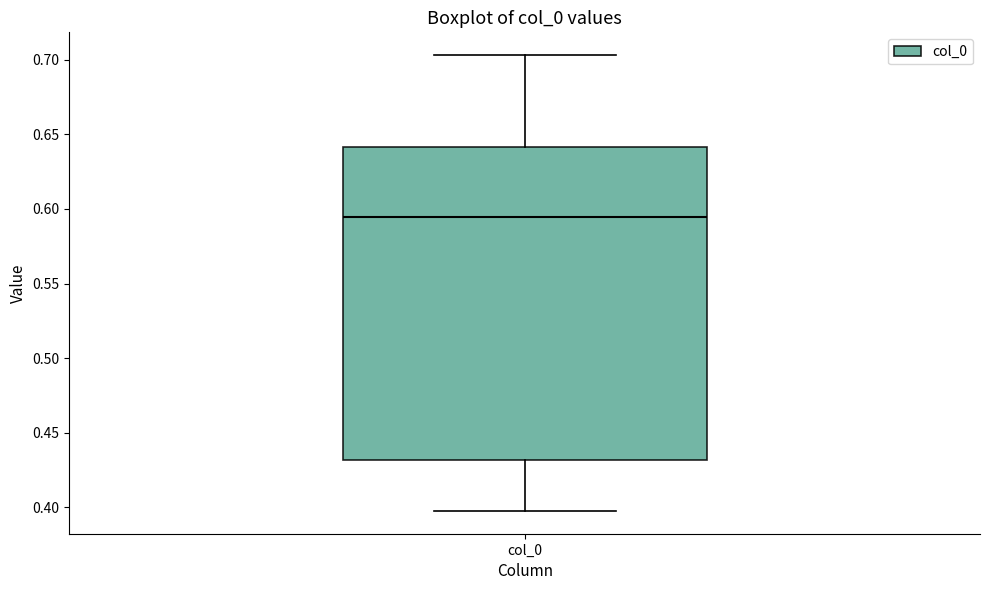

Read this box plot against the y-axis: the position of the median line, the range covered by the box, and the ends of both whiskers. The values are not printed on the chart, so give them approximately, as read against the axis.

median 0.595, box 0.430 to 0.640, whiskers 0.400 to 0.705